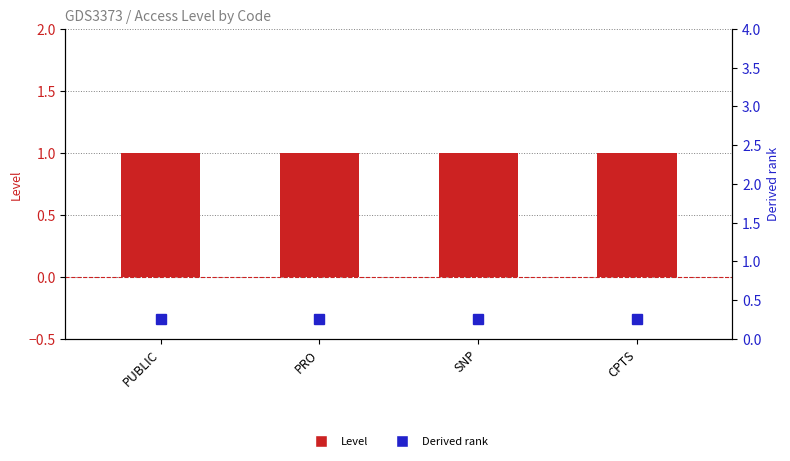

List the labels in order of Derived rank value, smallest first.

PUBLIC, PRO, SNP, CPTS